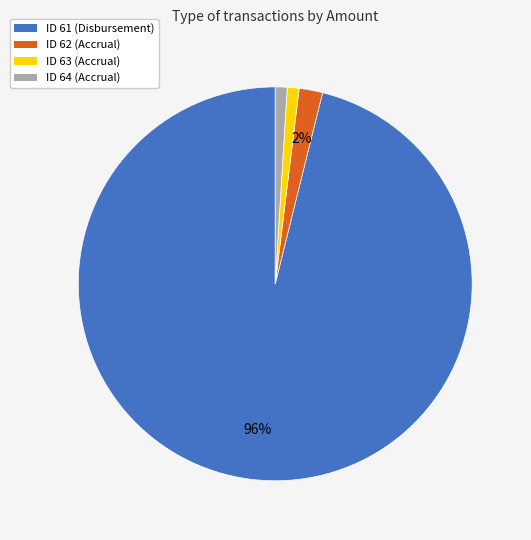

To the nearest percent, what is the difference between the ID 61 (Disbursement) and ID 64 (Accrual) slice percentages?

95%